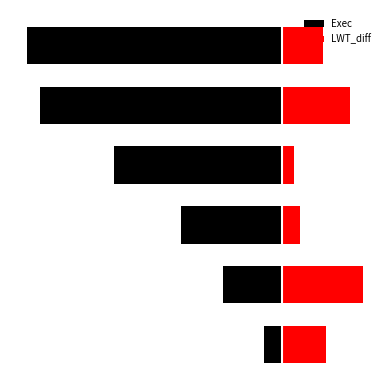

How many categories are shown in the chart?

6